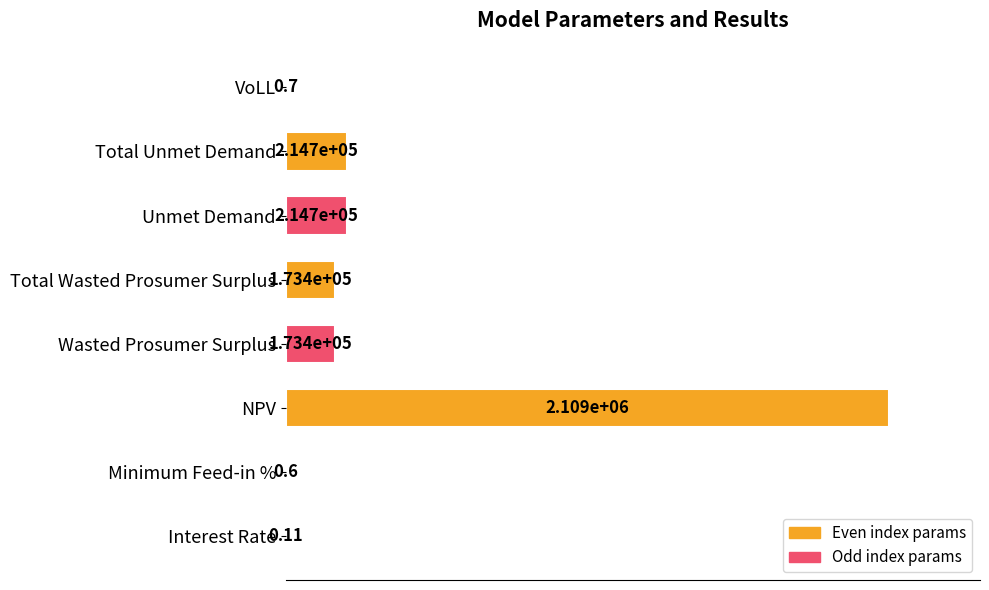

How many data points does each series have?

8